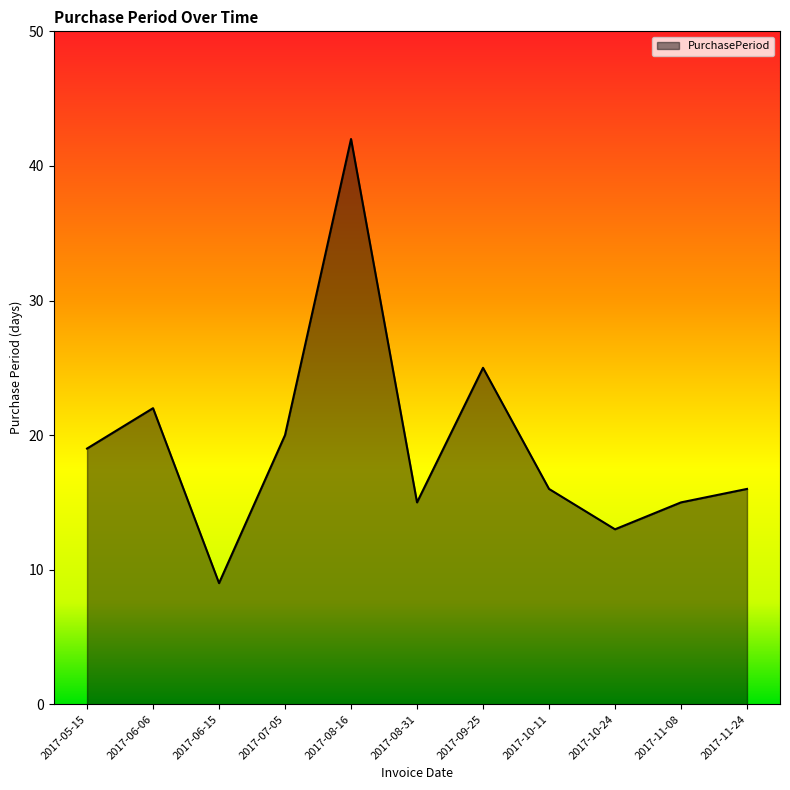

What position from the right is 2017-06-06?

10